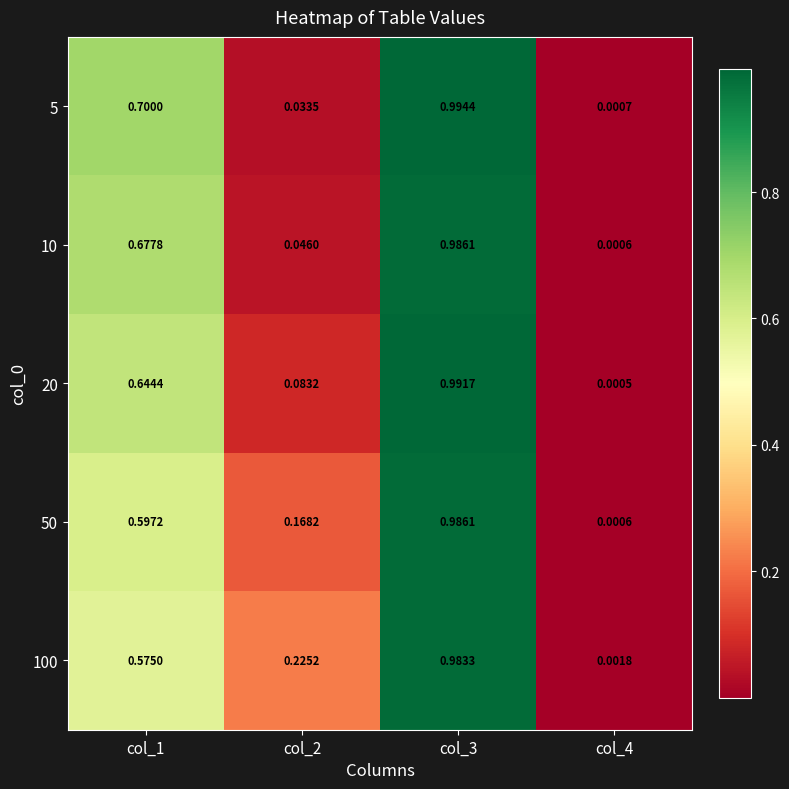

Is the value of 10 at col_2 greater than the value of 100 at col_1?

No